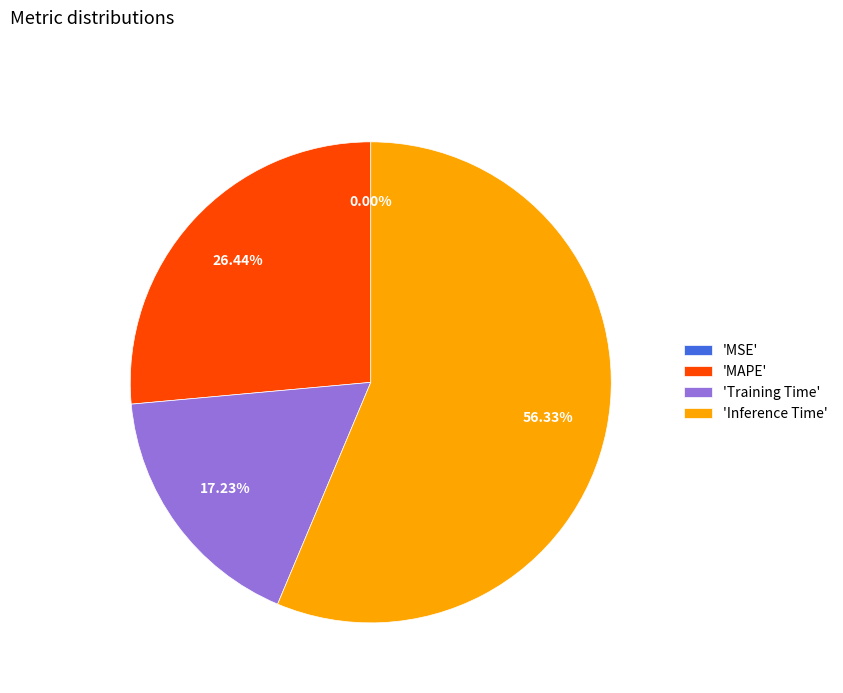

Which category accounts for the majority?

'Inference Time'